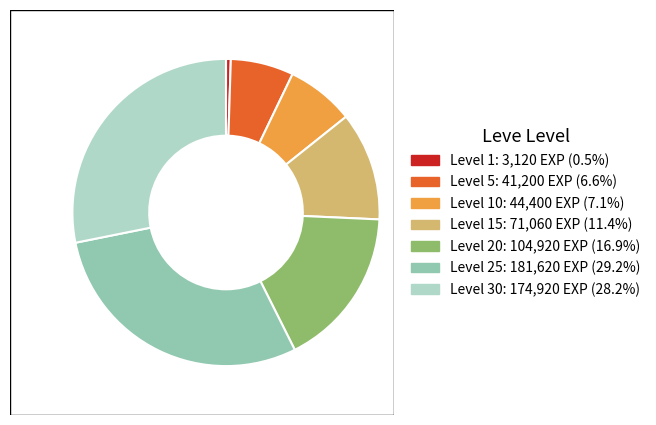

Does any single category account for the majority?

No